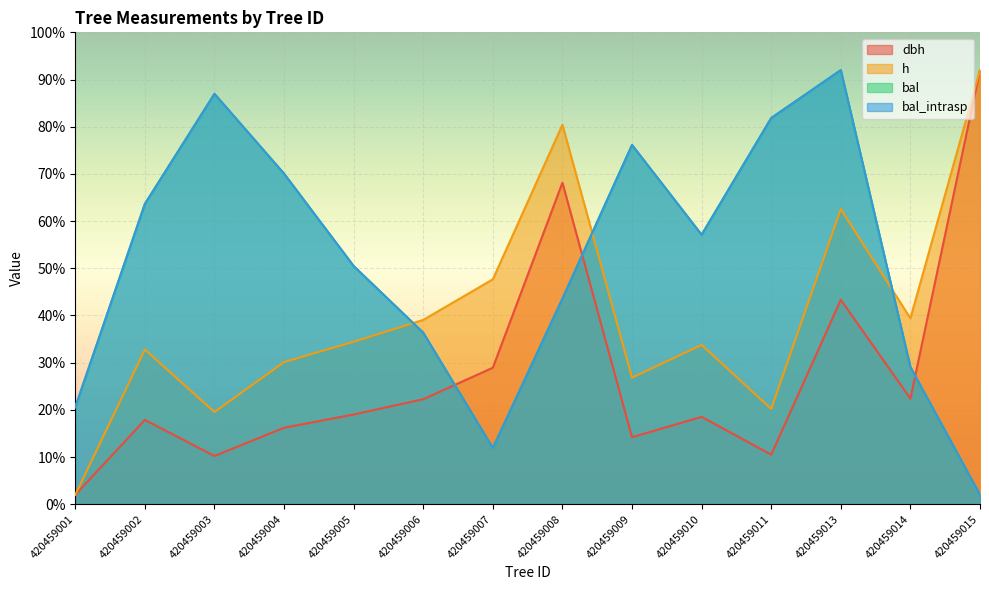

At which category does dbh reach its first local valley?

420459003